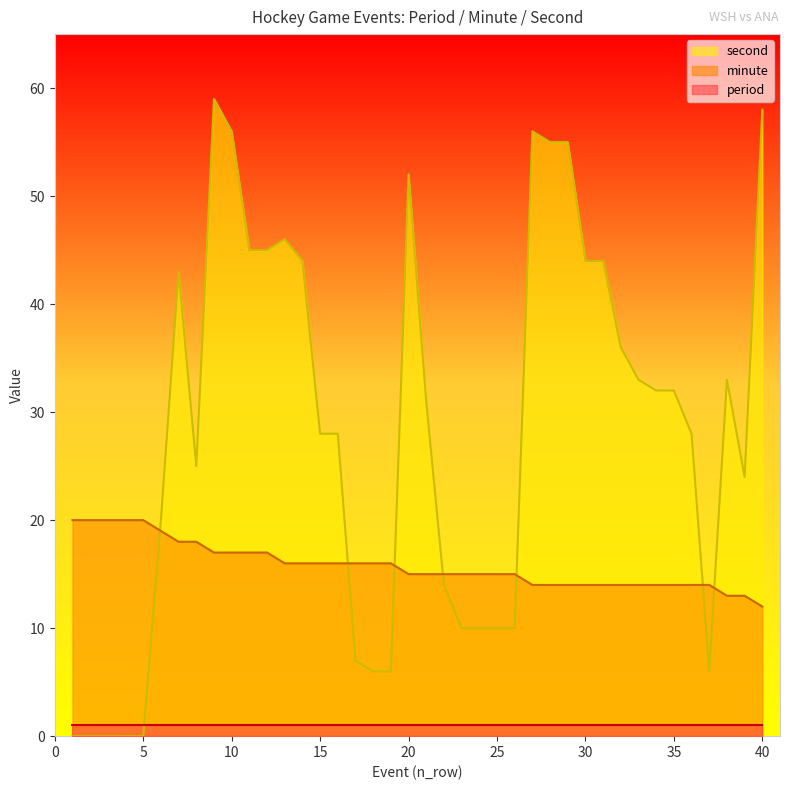

Between 19 and 11, which is larger?

11